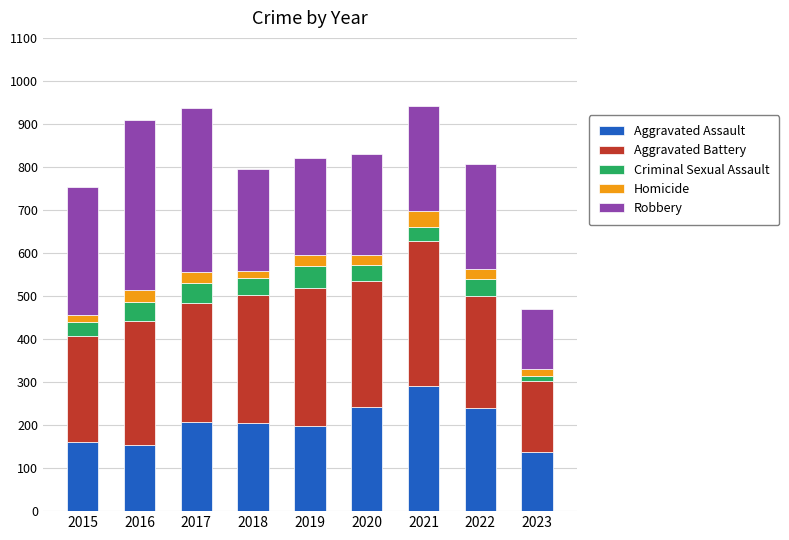

What is the highest value of the Aggravated Assault series?

292